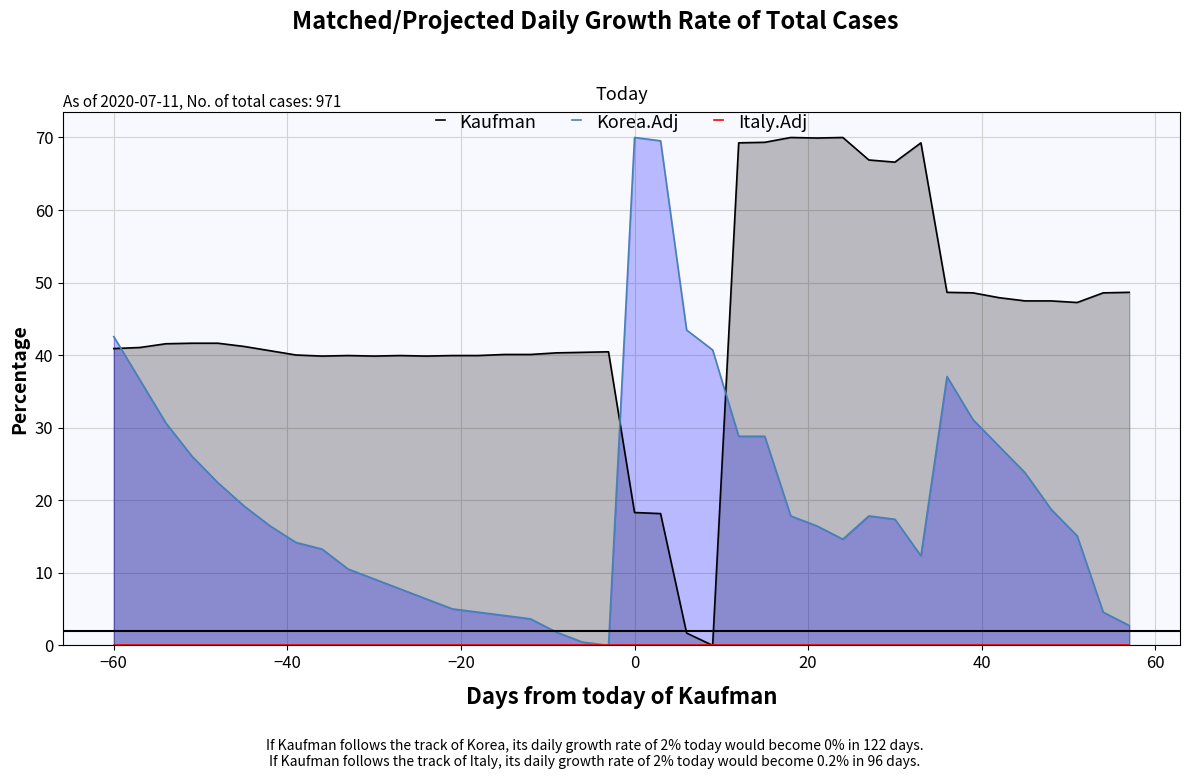

What is the sum of all Korea.Adj values?

813.5